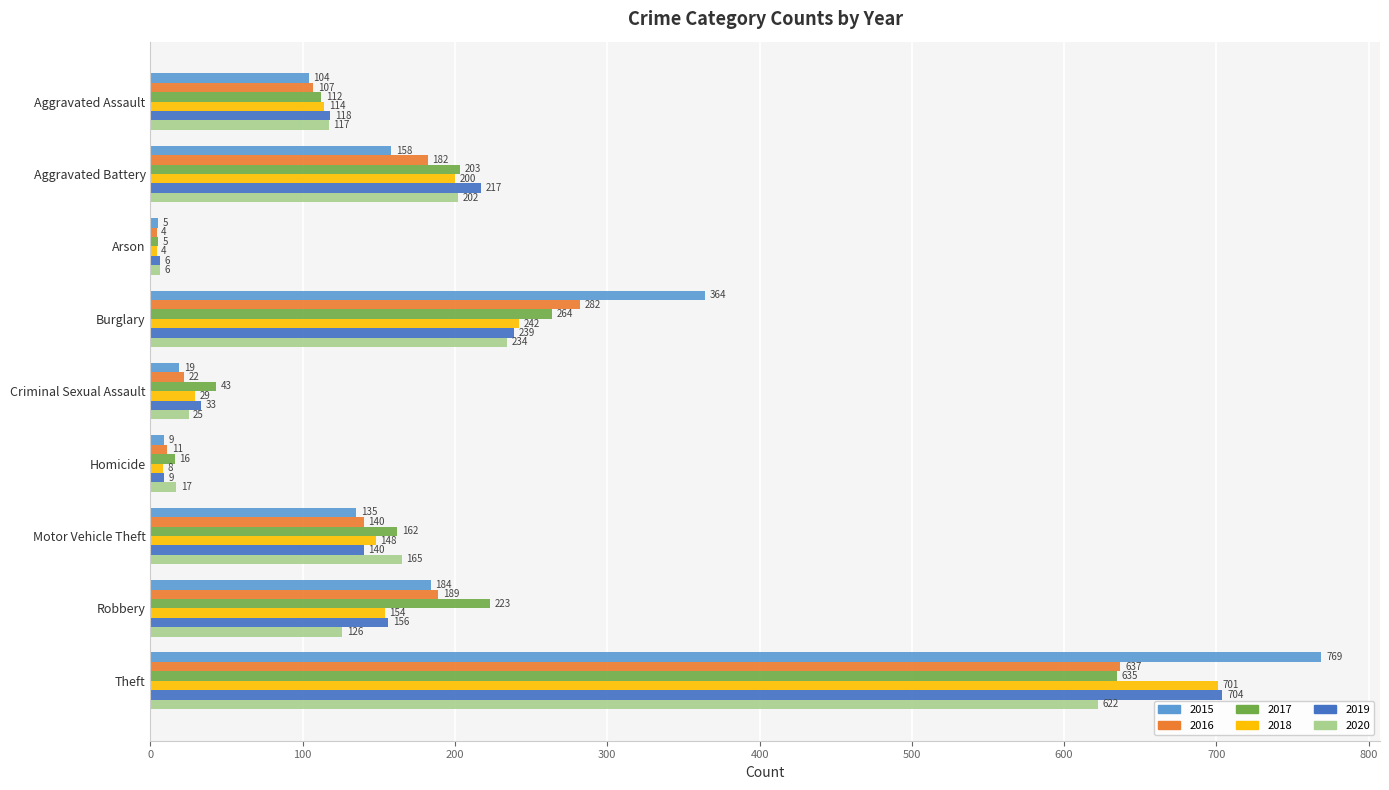

Rank the categories by 2019 value from lowest to highest.

Arson, Homicide, Criminal Sexual Assault, Aggravated Assault, Motor Vehicle Theft, Robbery, Aggravated Battery, Burglary, Theft